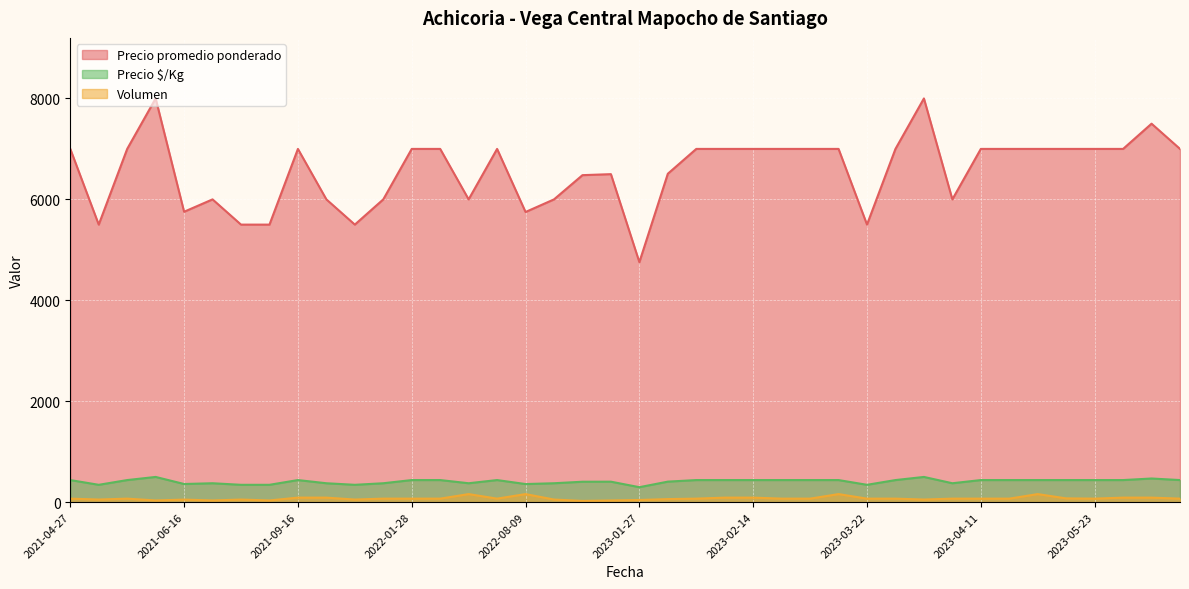

What is the total value across all series at 2023-05-03?

7513